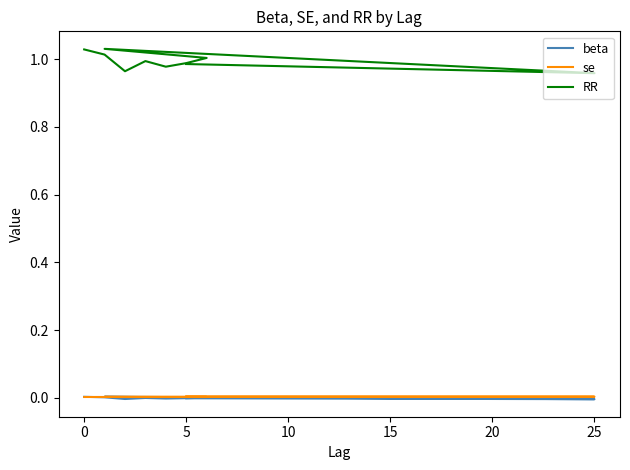

How many interior local valleys does the se series have?

1